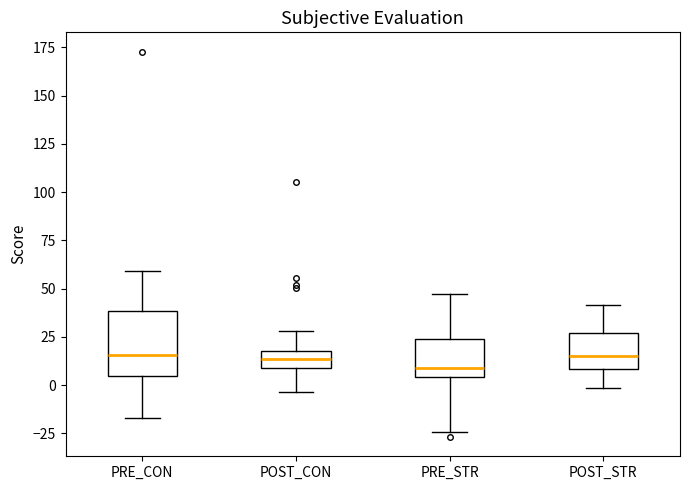

Where does the upper whisker of the box for PRE_STR end on the y-axis? The values are not printed on the chart, so give them approximately, as read against the axis.

45